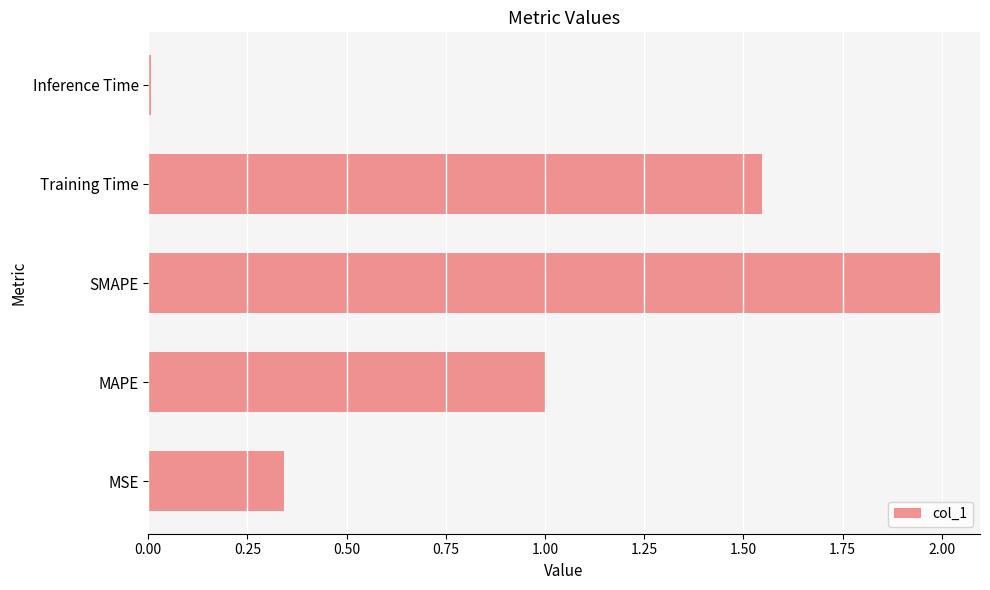

List the labels in order of value, smallest first.

Inference Time, MSE, MAPE, Training Time, SMAPE